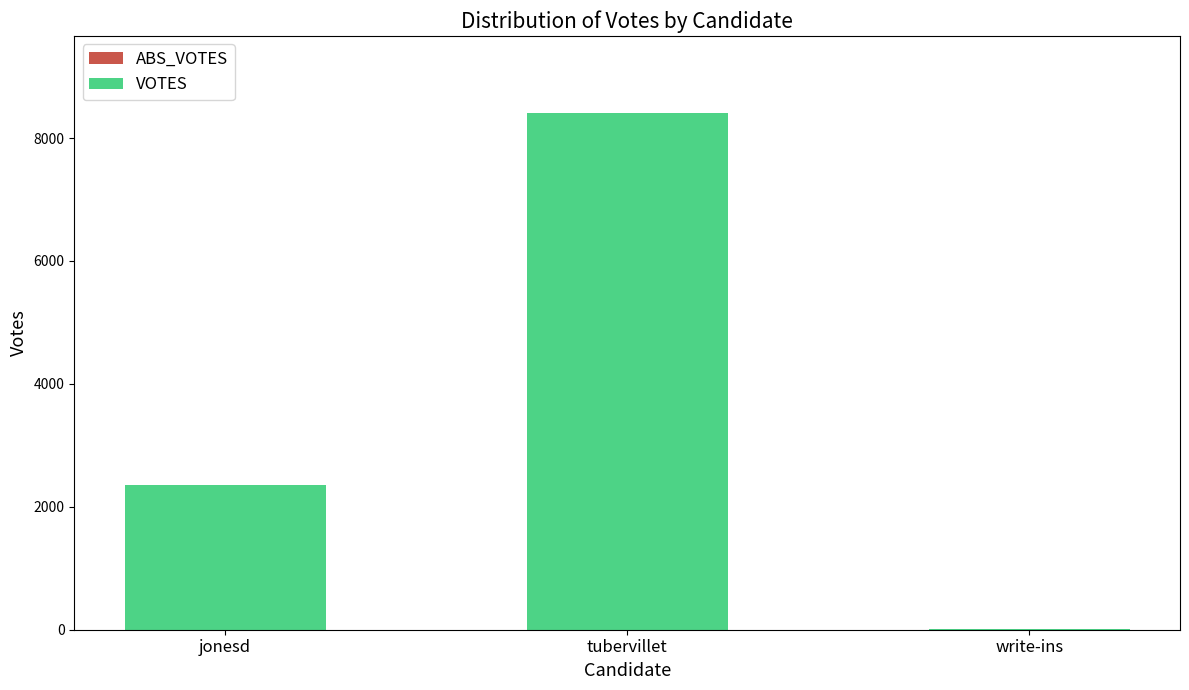

At which label is the value closest to 4205?

jonesd